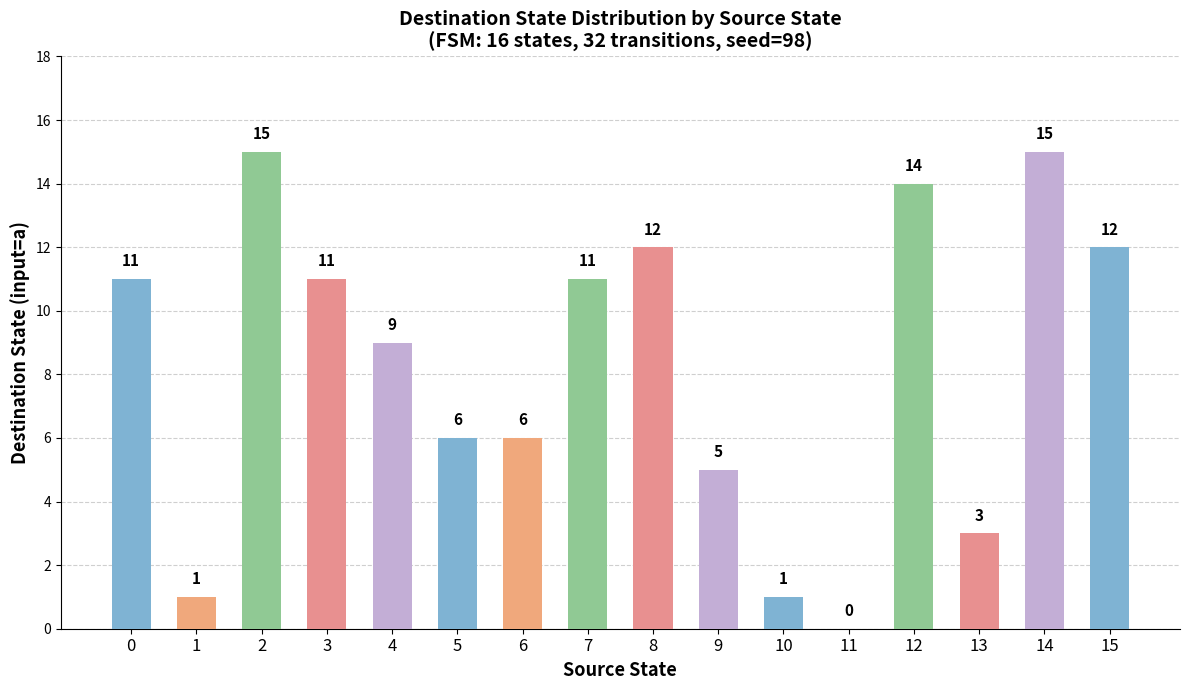

What is the maximum value shown in the chart?

15